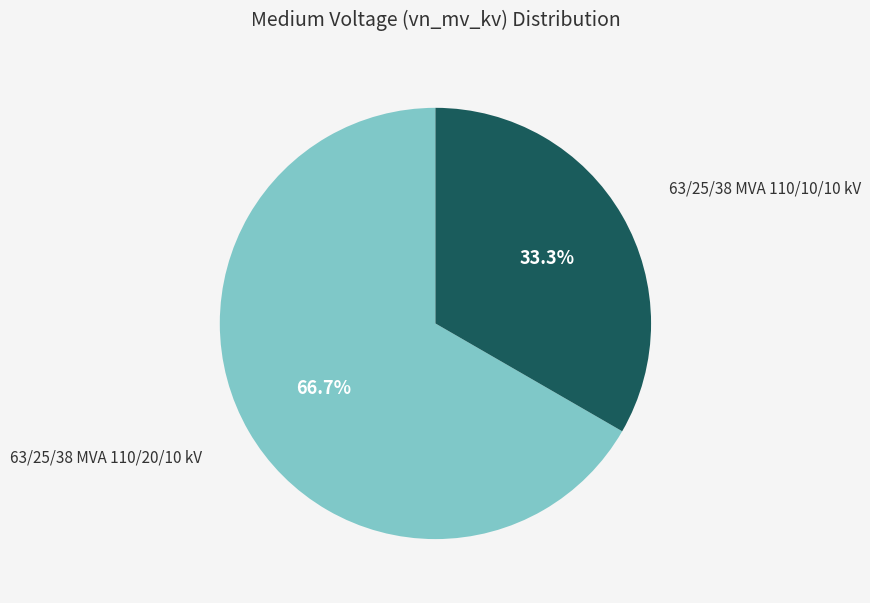

Does any single category account for the majority?

Yes